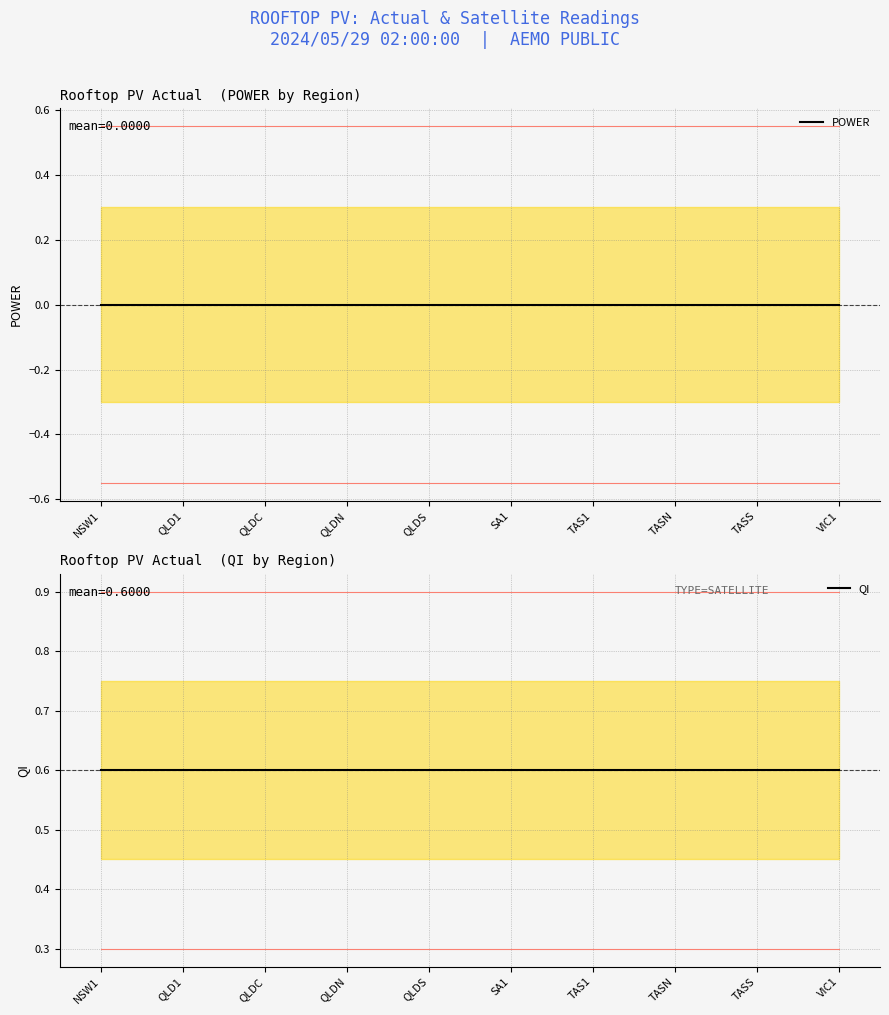

Reading left to right, extract all data points from this chart.

POWER: NSW1=0.0	QLD1=0.0	QLDC=0.0	QLDN=0.0	QLDS=0.0	SA1=0.0	TAS1=0.0	TASN=0.0	TASS=0.0	VIC1=0.0
QI: NSW1=0.6	QLD1=0.6	QLDC=0.6	QLDN=0.6	QLDS=0.6	SA1=0.6	TAS1=0.6	TASN=0.6	TASS=0.6	VIC1=0.6